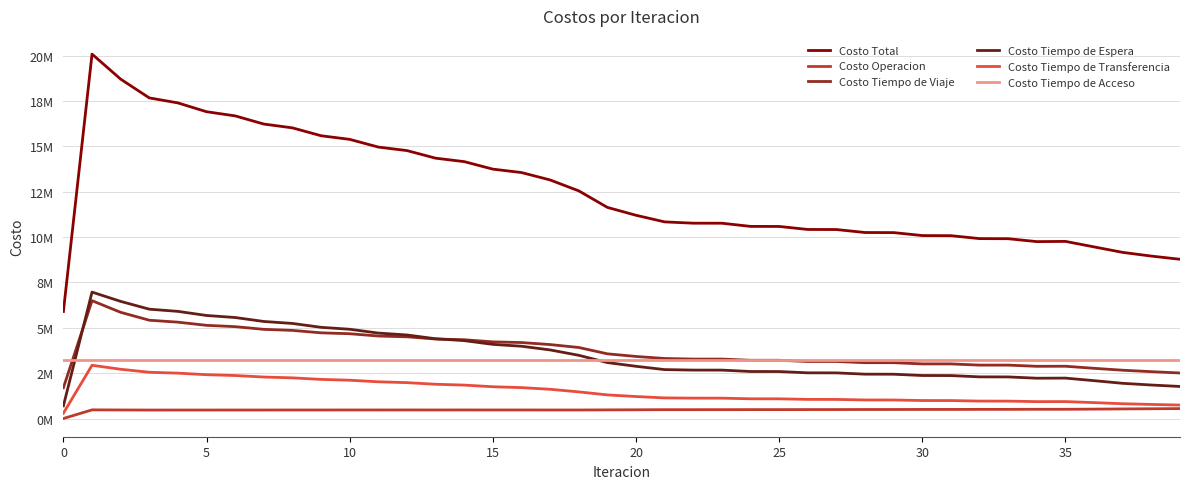

True or false: Costo Total has more than 2 interior local peaks.

False